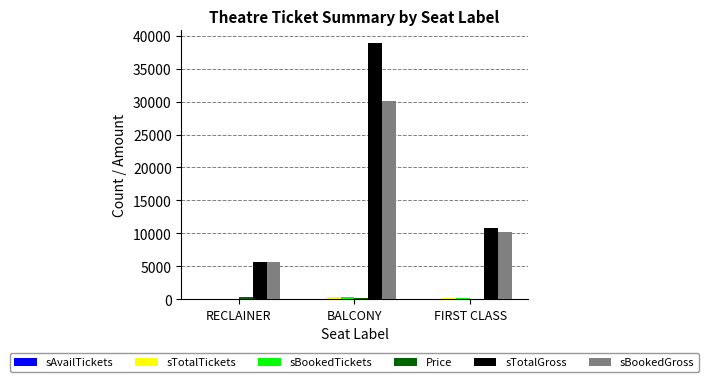

Which series has the largest total across all categories?

sTotalGross